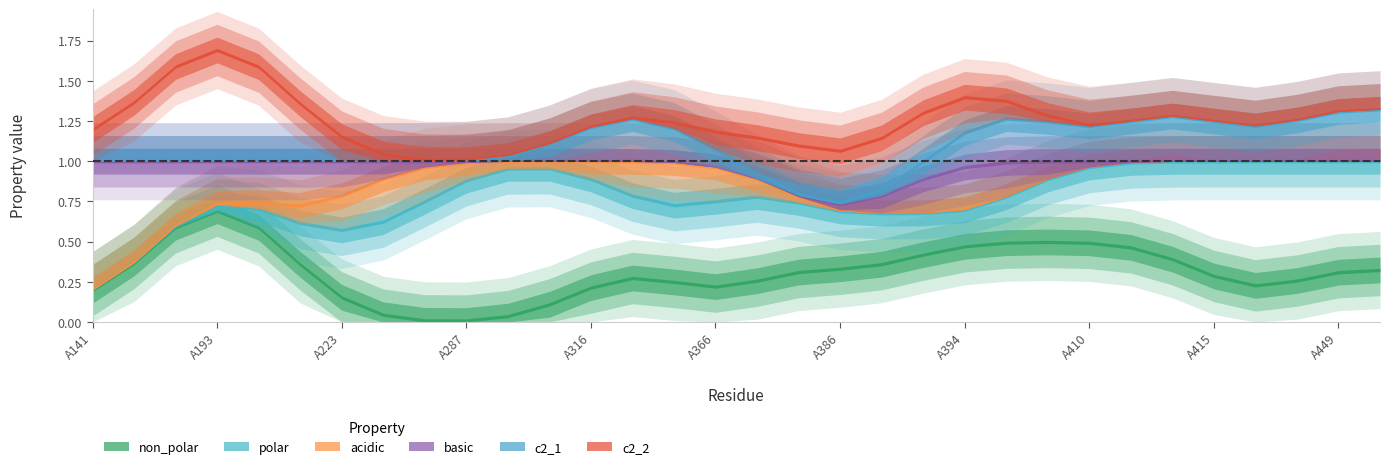

True or false: polar and non_polar intersect in this chart.

True